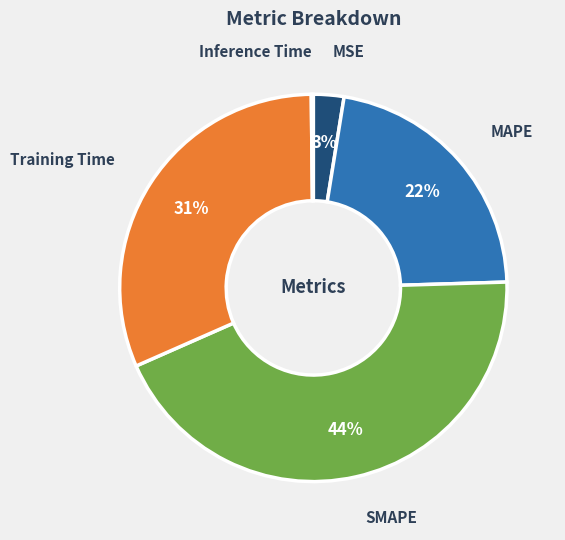

To the nearest percent, what is the difference between the largest and smallest slice percentages?

44%